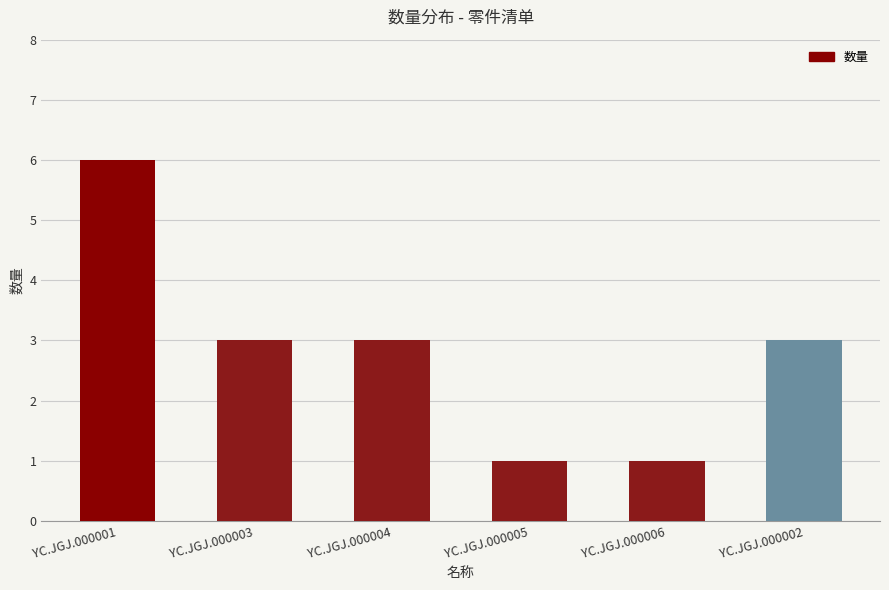

The value at YC.JGJ.000003 is 4. True or false?

False